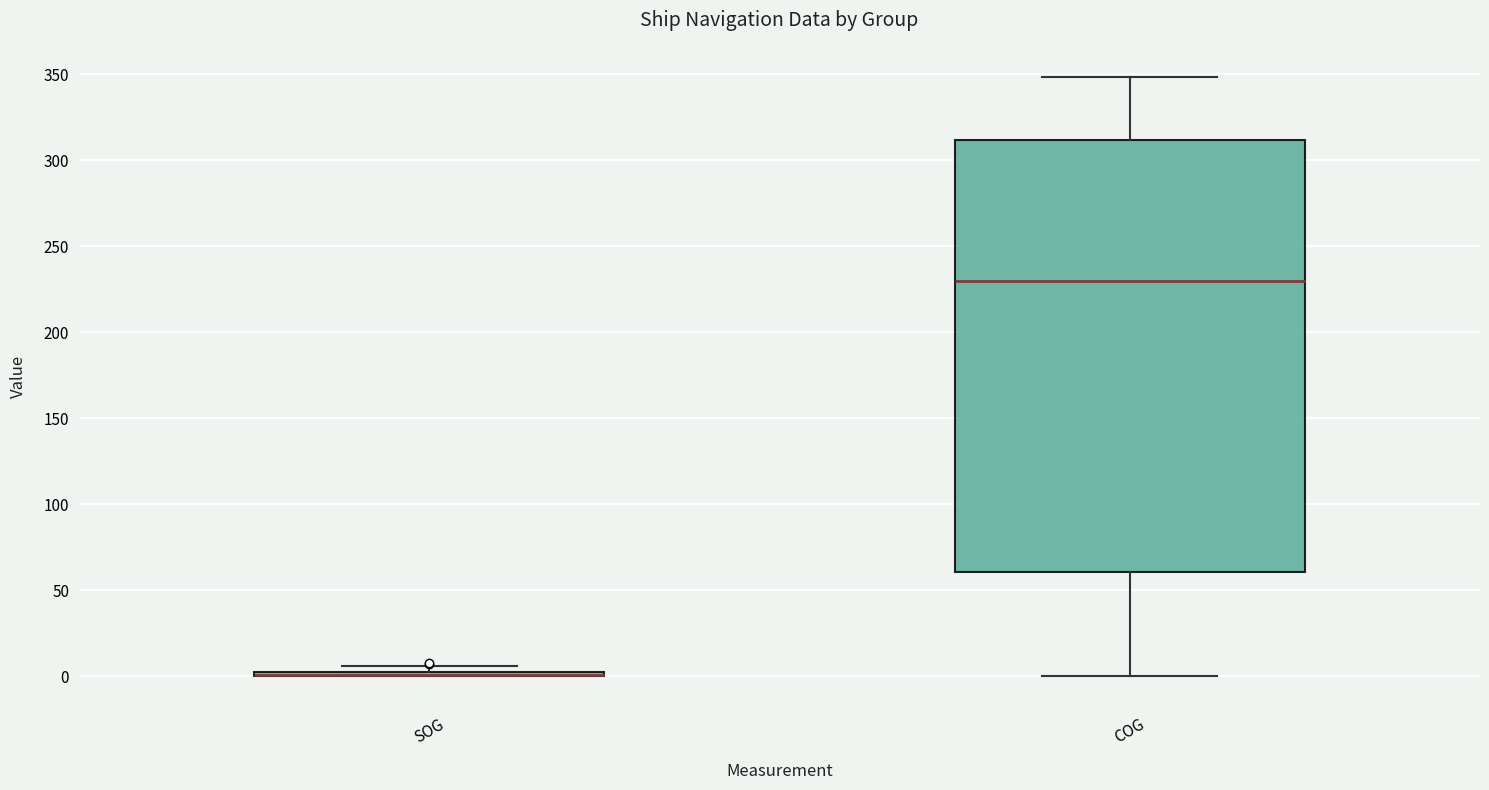

Where is the upper edge of the box for SOG on the y-axis? The values are not printed on the chart, so give them approximately, as read against the axis.

5